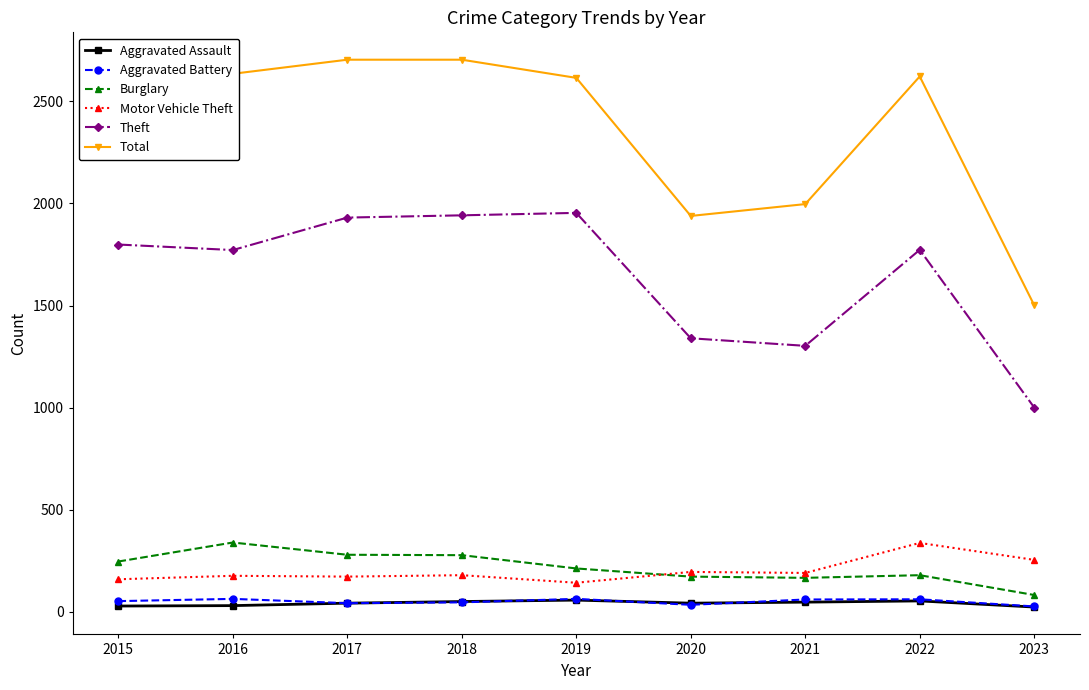

True or false: Total and Motor Vehicle Theft intersect in this chart.

False